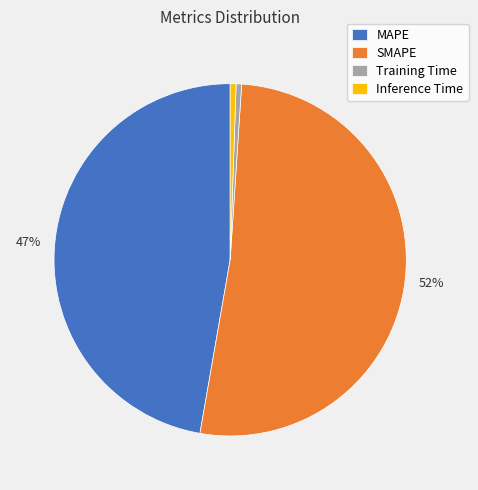

Which slice is the largest?

SMAPE